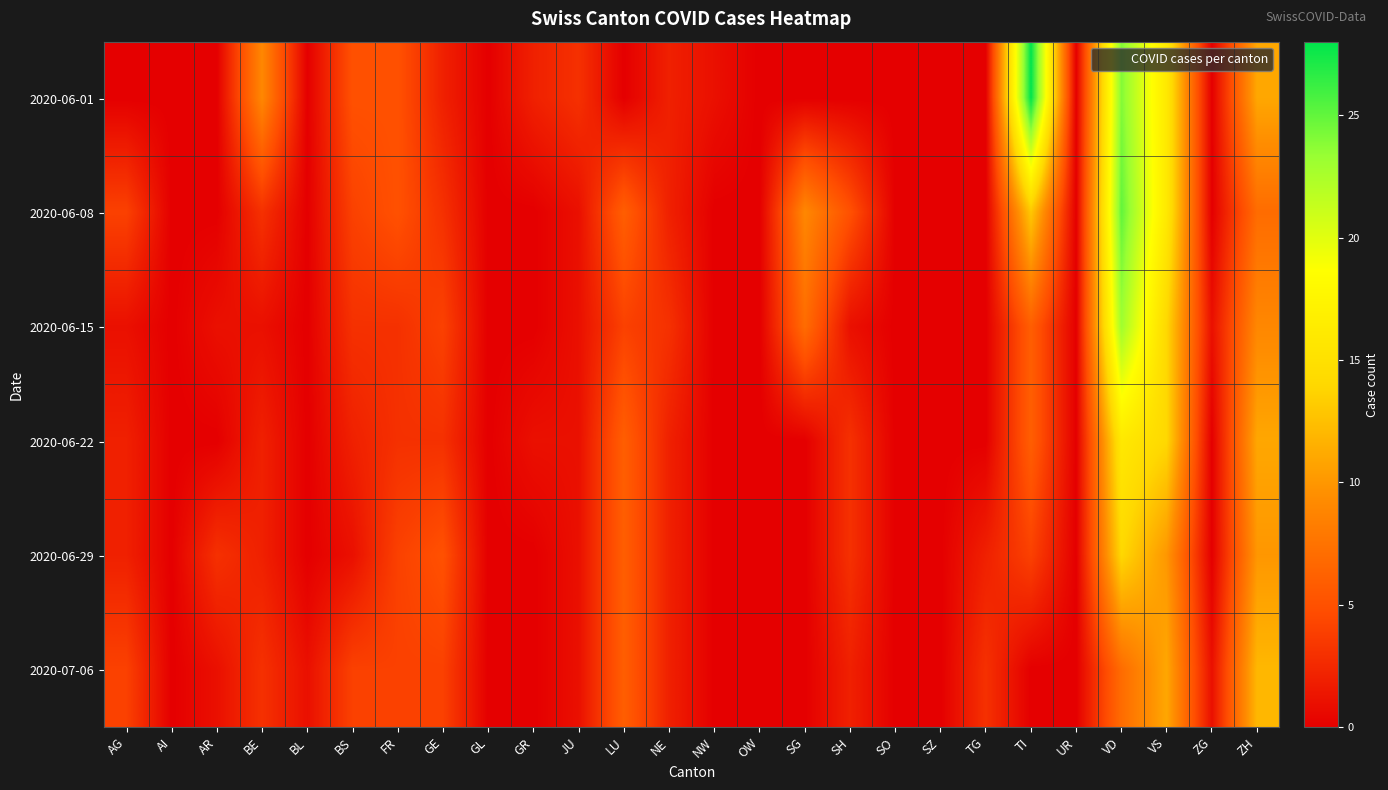

List the series in order of their peak value, highest first.

2020-06-01, 2020-06-08, 2020-06-15, 2020-06-22, 2020-06-29, 2020-07-06